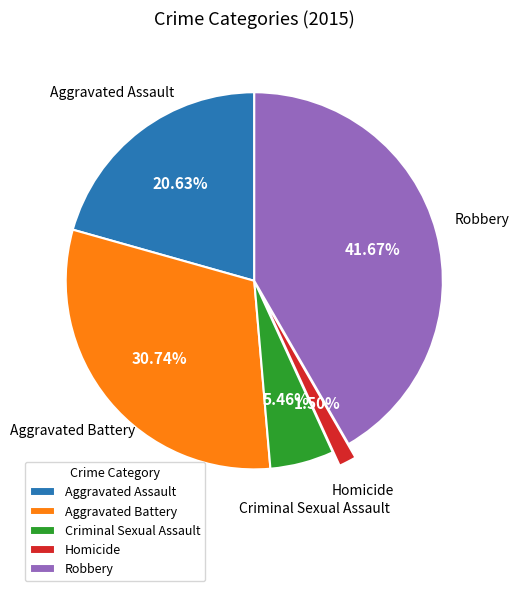

How much of the chart is everything except Homicide?

98.5%